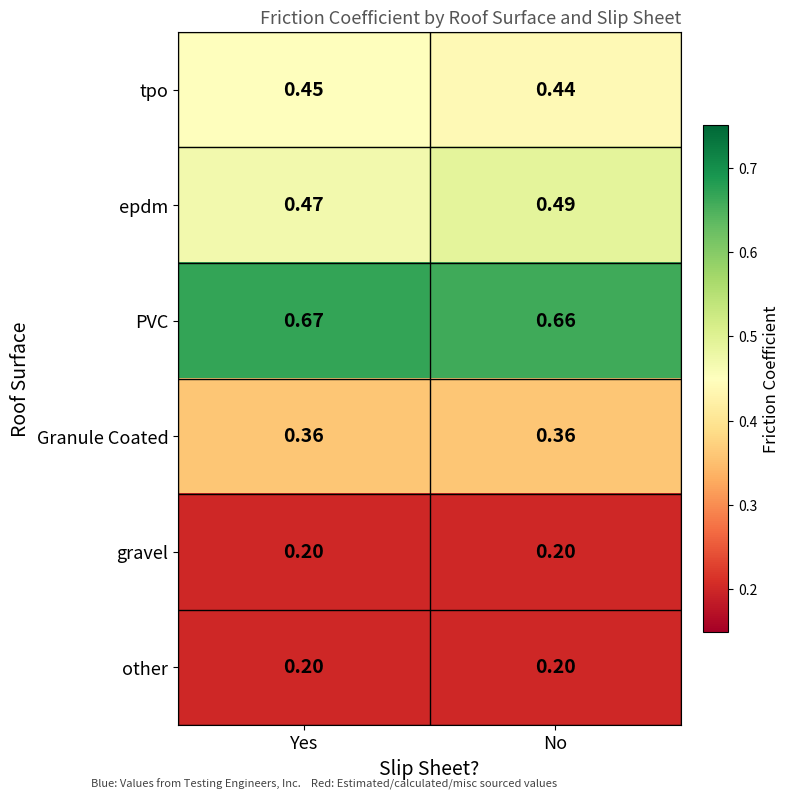

Which series has the largest range (max minus min)?

epdm